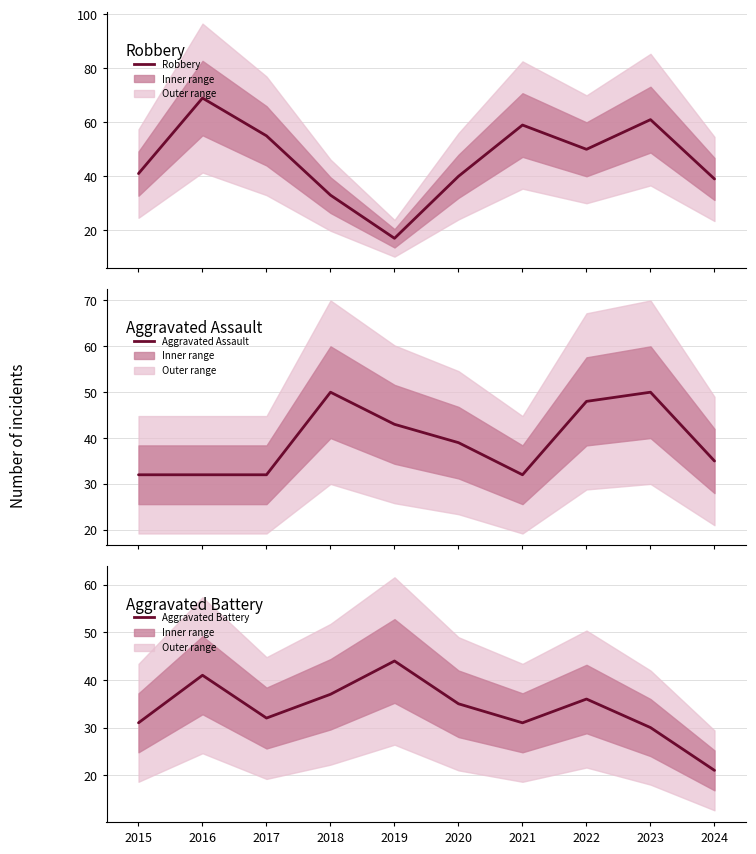

At which category does Robbery reach its first local peak?

2016